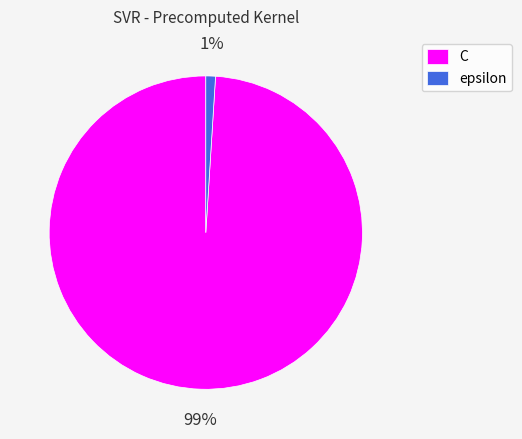

Between epsilon and C, which is larger?

C